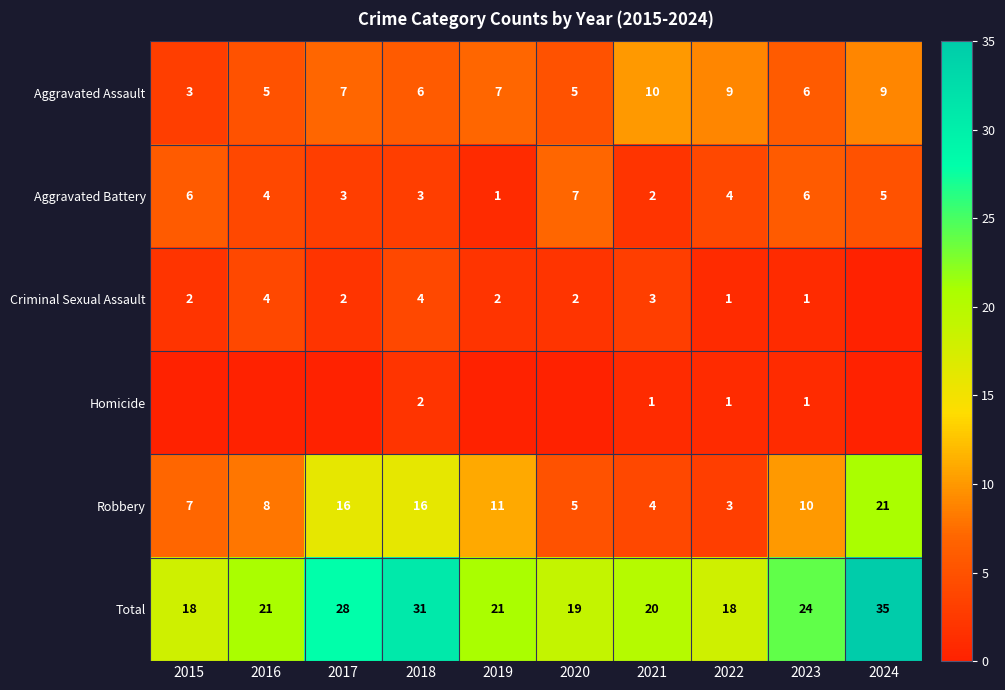

The Aggravated Assault series shows 9 at 2023. True or false?

False